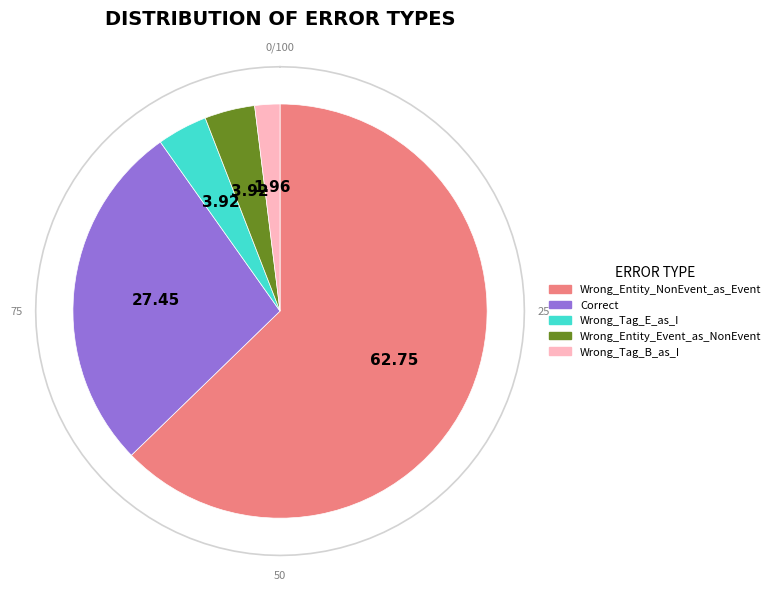

The Correct slice represents 13% of the pie. True or false?

False